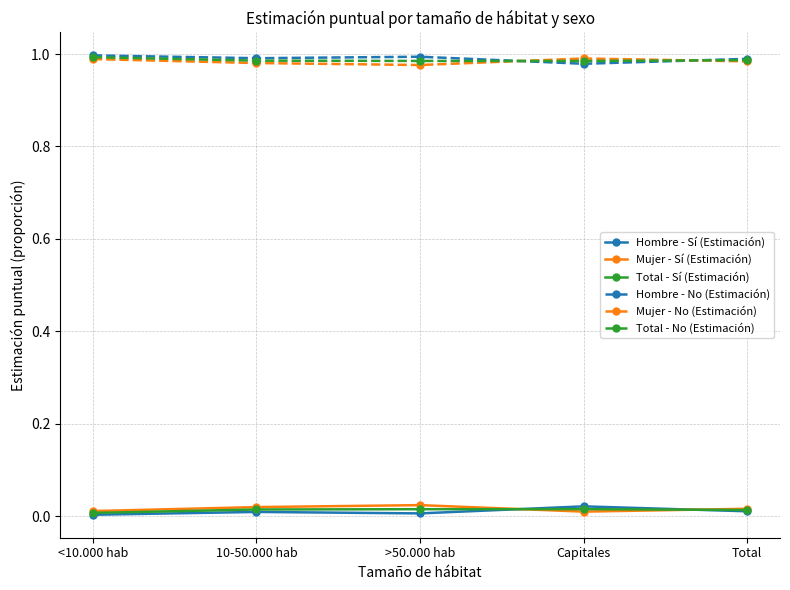

Is the value of Hombre - Sí (Estimación) at Capitales greater than the value of Hombre - No (Estimación) at >50.000 hab?

No